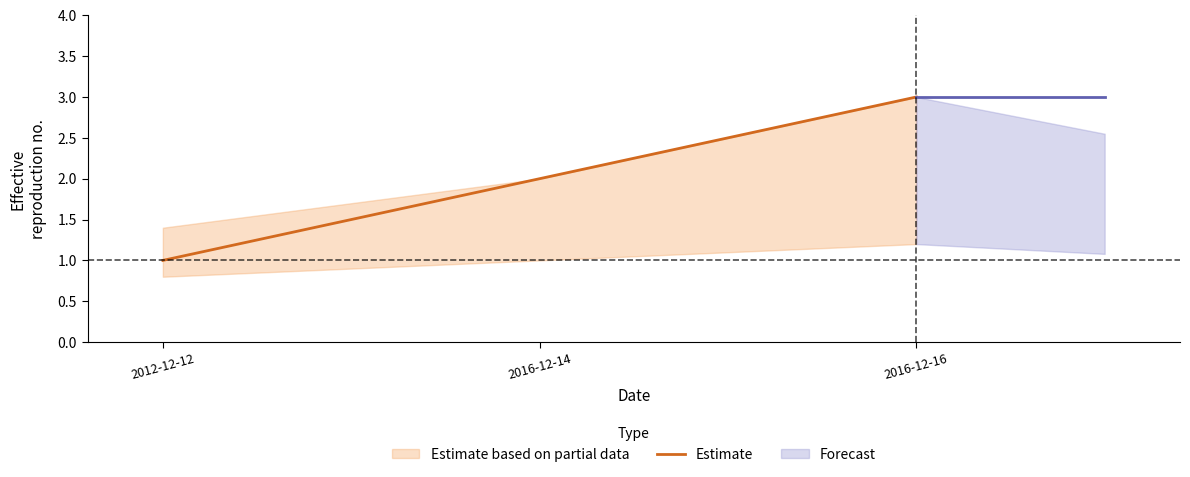

The value at 2016-12-16 is 3. True or false?

True